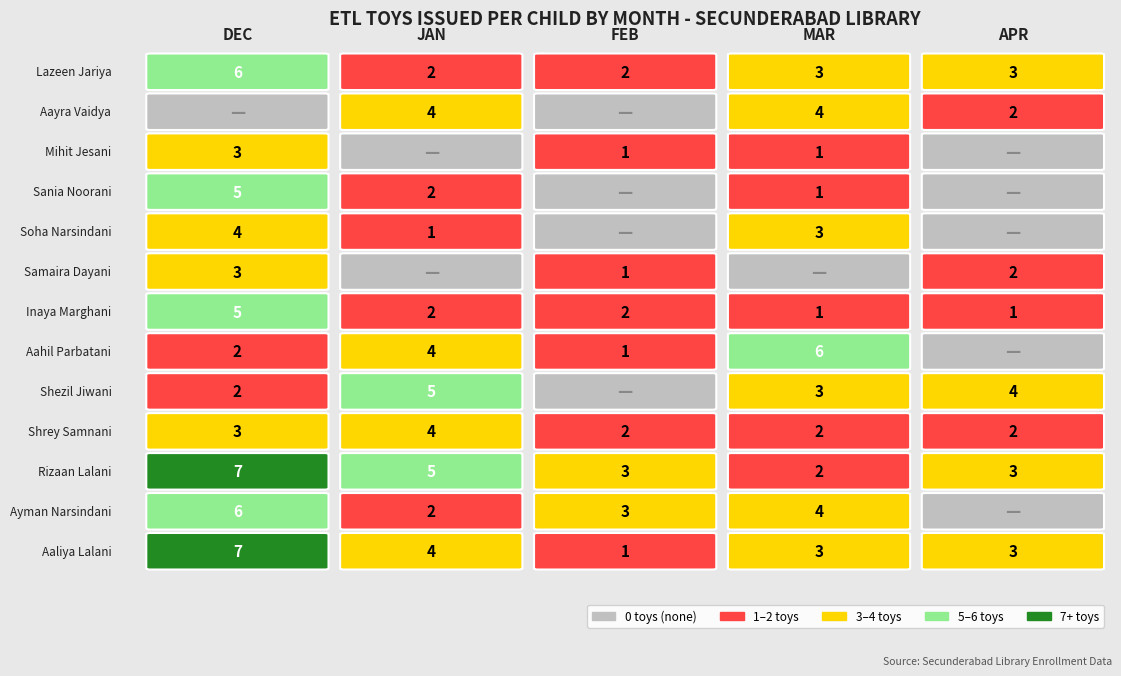

How many data points in Aahil Alpesh Parbatani are less than 2?

2